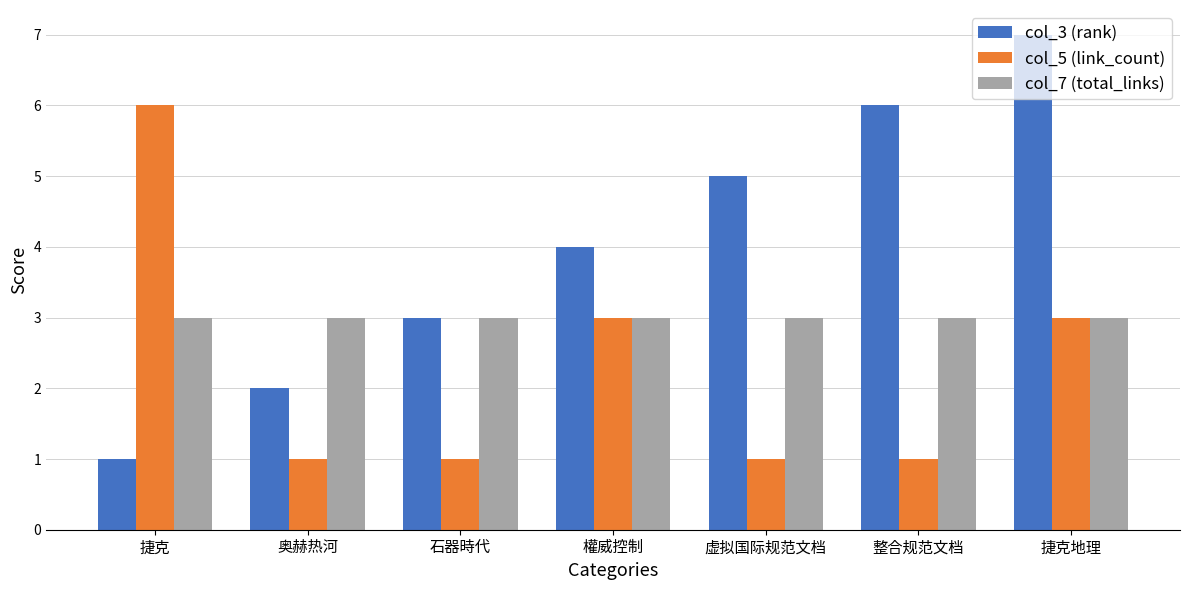

What is the value of the col_3 (rank) bar at the 7th from the left?

7